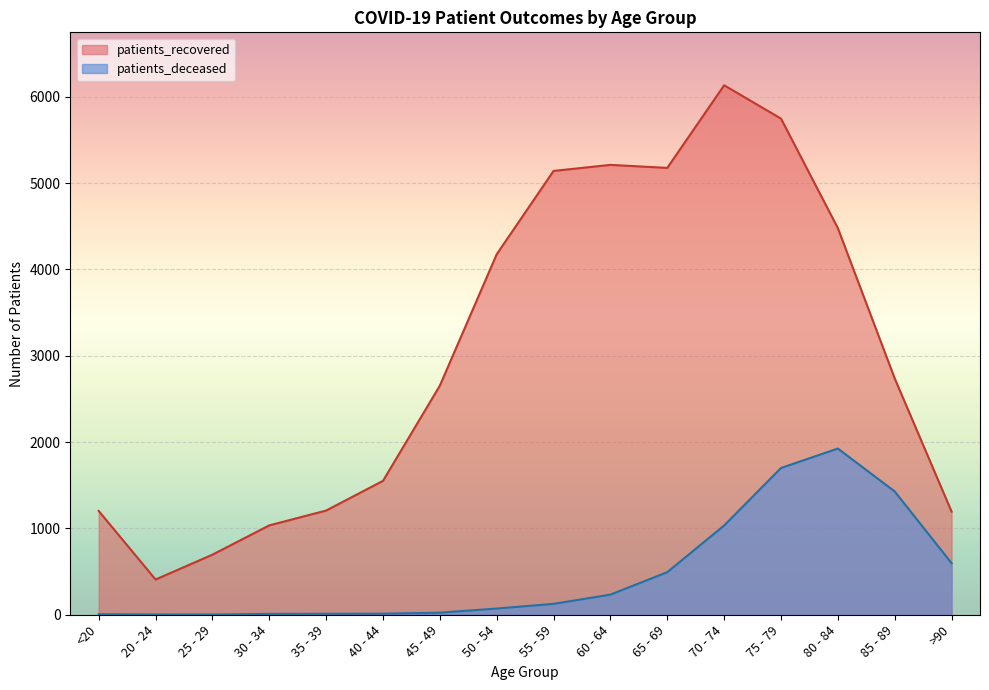

Does the chart display data point markers on the line(s)?

No